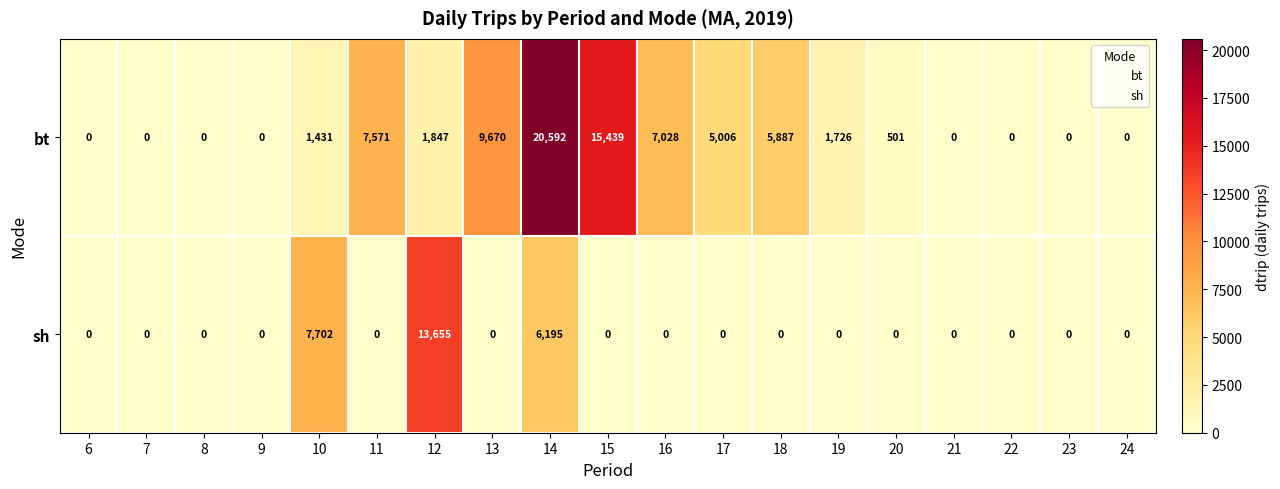

Rank the series by their average value, from lowest to highest.

sh, bt